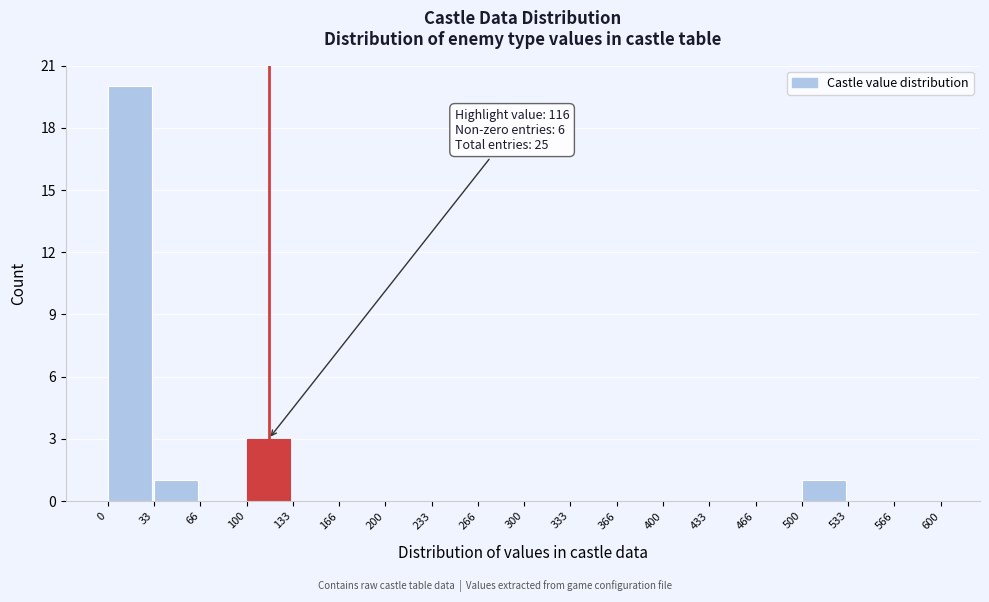

Which range on the x-axis has the tallest bar?

0 to 33